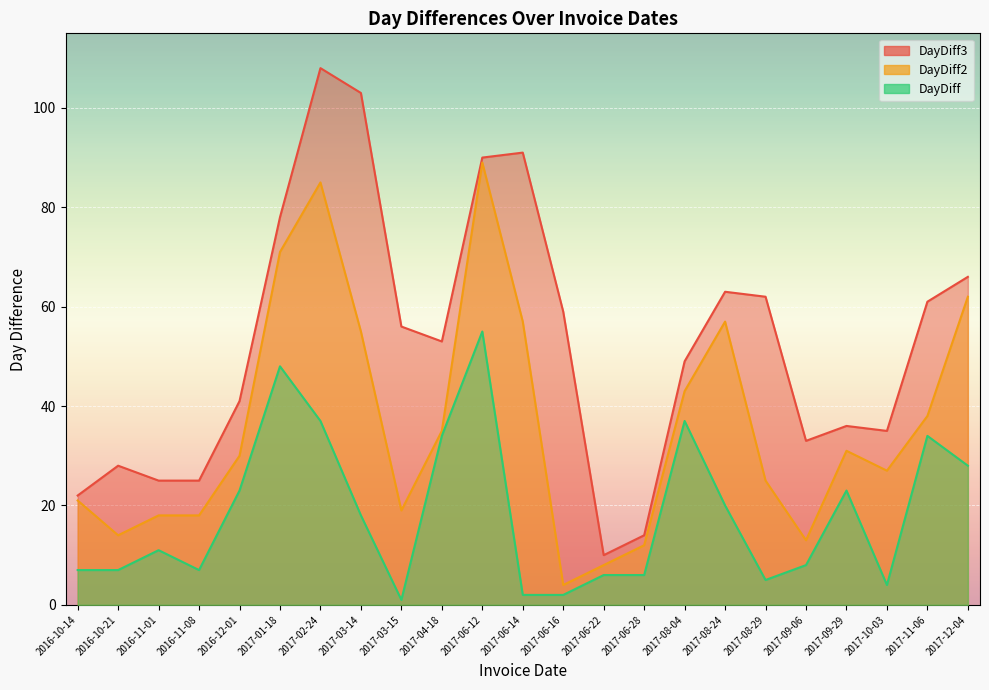

Reading left to right, list all the values displayed in this chart.

DayDiff: 2016-10-14=7	2016-10-21=7	2016-11-01=11	2016-11-08=7	2016-12-01=23	2017-01-18=48	2017-02-24=37	2017-03-14=18	2017-03-15=1	2017-04-18=34	2017-06-12=55	2017-06-14=2	2017-06-16=2	2017-06-22=6	2017-06-28=6	2017-08-04=37	2017-08-24=20	2017-08-29=5	2017-09-06=8	2017-09-29=23	2017-10-03=4	2017-11-06=34	2017-12-04=28
DayDiff2: 2016-10-14=21	2016-10-21=14	2016-11-01=18	2016-11-08=18	2016-12-01=30	2017-01-18=71	2017-02-24=85	2017-03-14=55	2017-03-15=19	2017-04-18=35	2017-06-12=89	2017-06-14=57	2017-06-16=4	2017-06-22=8	2017-06-28=12	2017-08-04=43	2017-08-24=57	2017-08-29=25	2017-09-06=13	2017-09-29=31	2017-10-03=27	2017-11-06=38	2017-12-04=62
DayDiff3: 2016-10-14=22	2016-10-21=28	2016-11-01=25	2016-11-08=25	2016-12-01=41	2017-01-18=78	2017-02-24=108	2017-03-14=103	2017-03-15=56	2017-04-18=53	2017-06-12=90	2017-06-14=91	2017-06-16=59	2017-06-22=10	2017-06-28=14	2017-08-04=49	2017-08-24=63	2017-08-29=62	2017-09-06=33	2017-09-29=36	2017-10-03=35	2017-11-06=61	2017-12-04=66